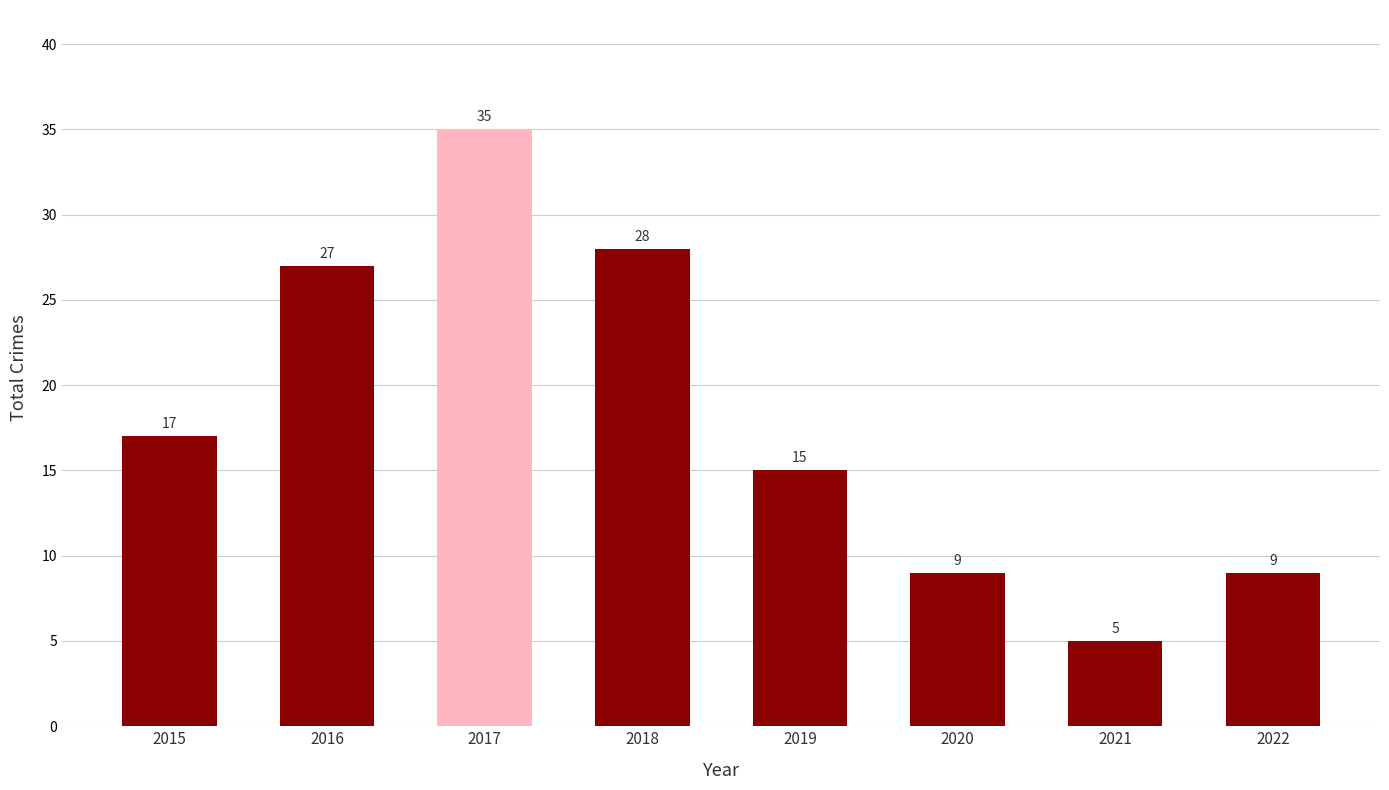

What is the value of the 5th bar from the left?

15